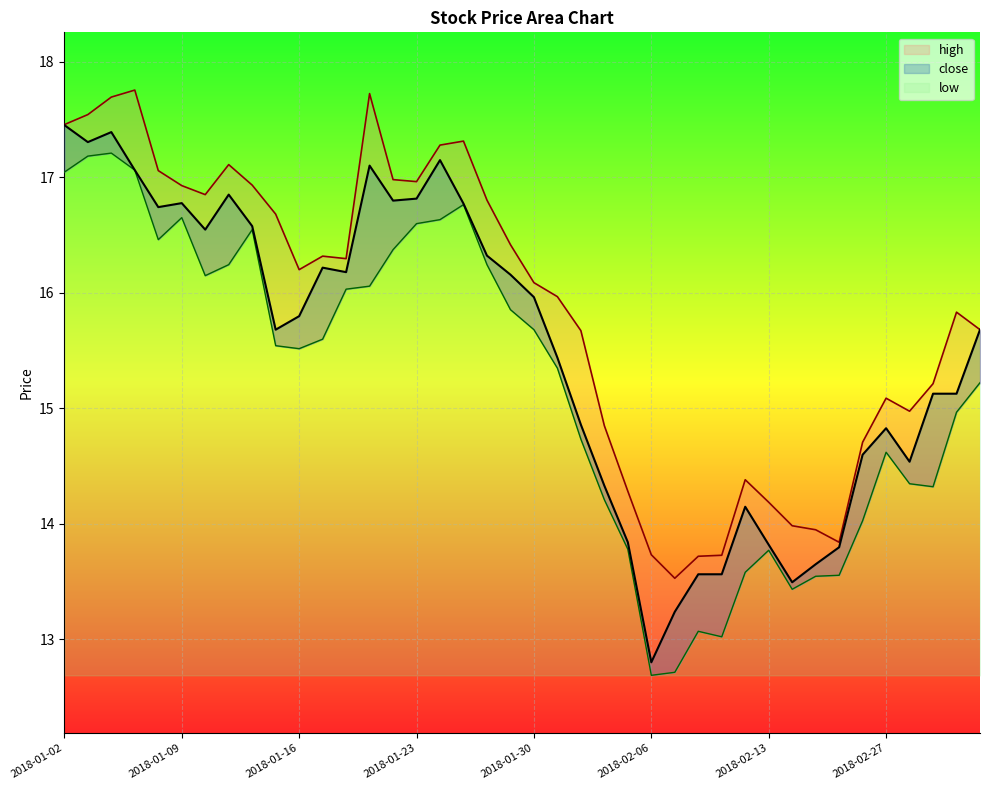

At how many categories does at least one series exceed 17?

9